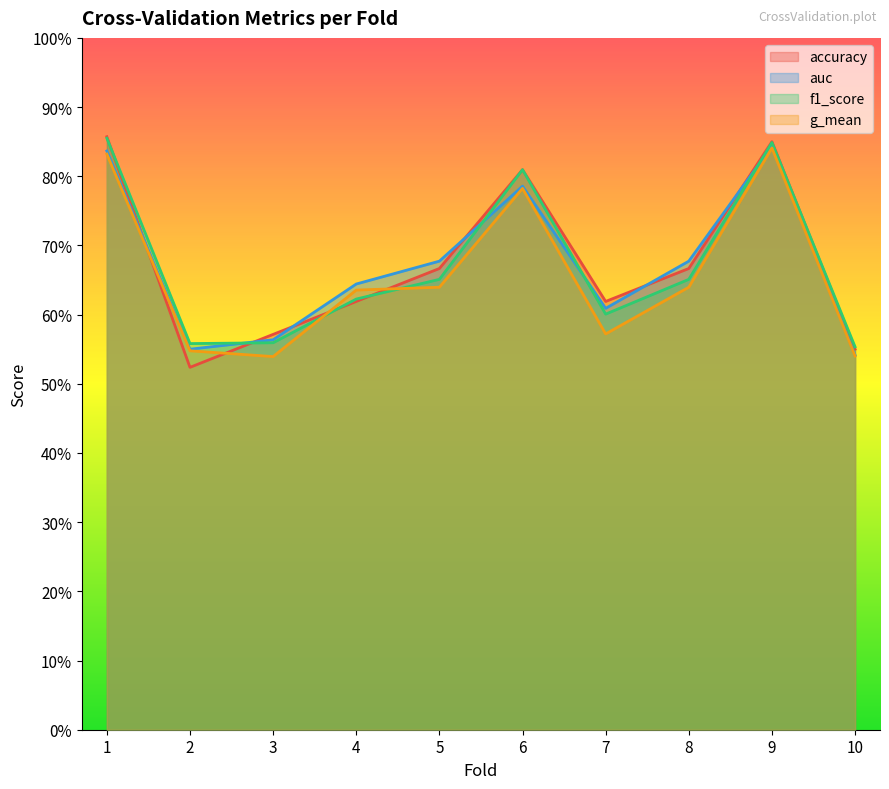

What value does the auc series have at 1?

0.8